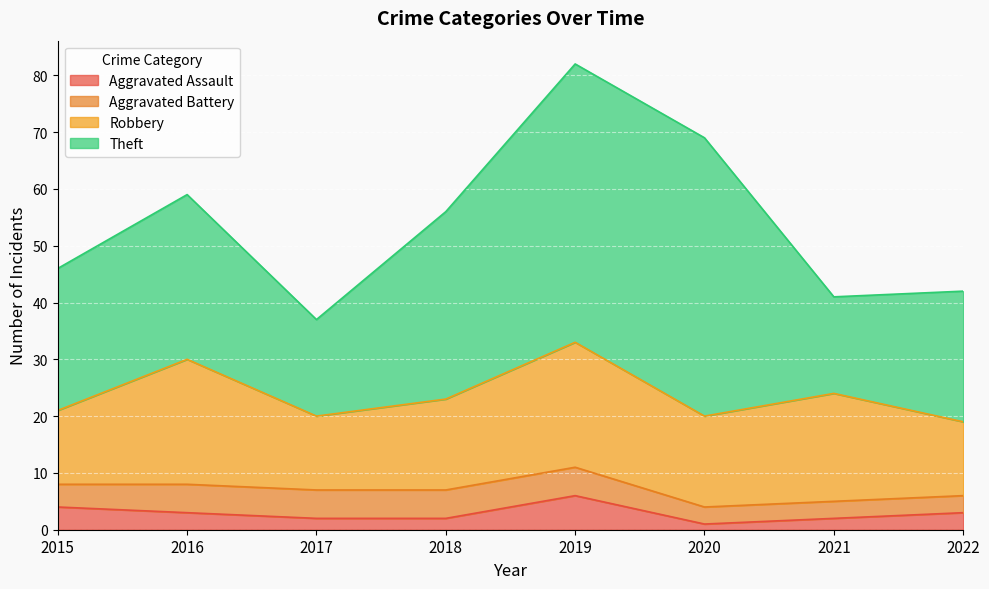

What is the value of the Aggravated Assault point at the 1st from the left?

4